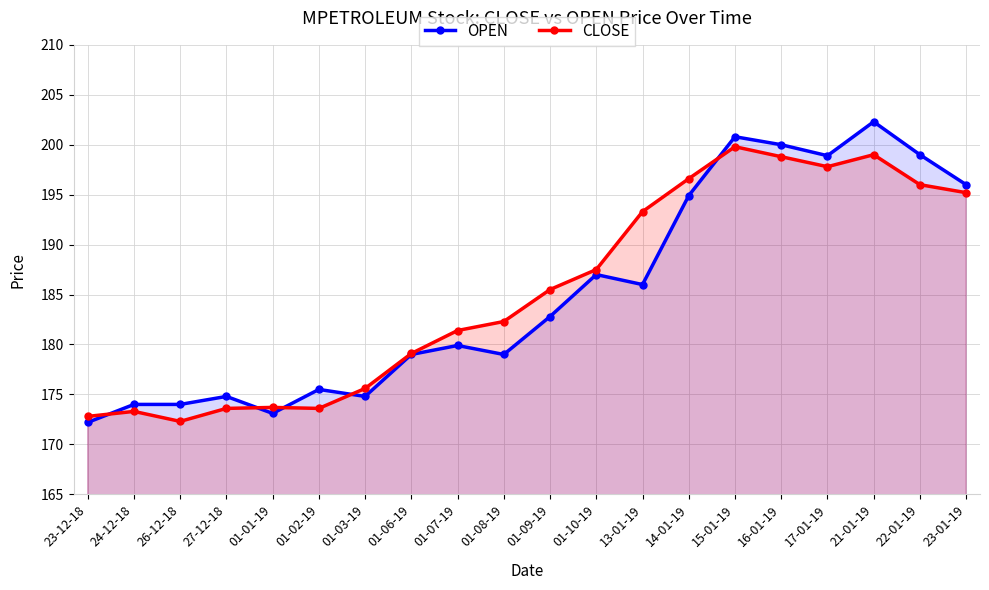

List the series in order of their overall mean, highest first.

CLOSE, OPEN